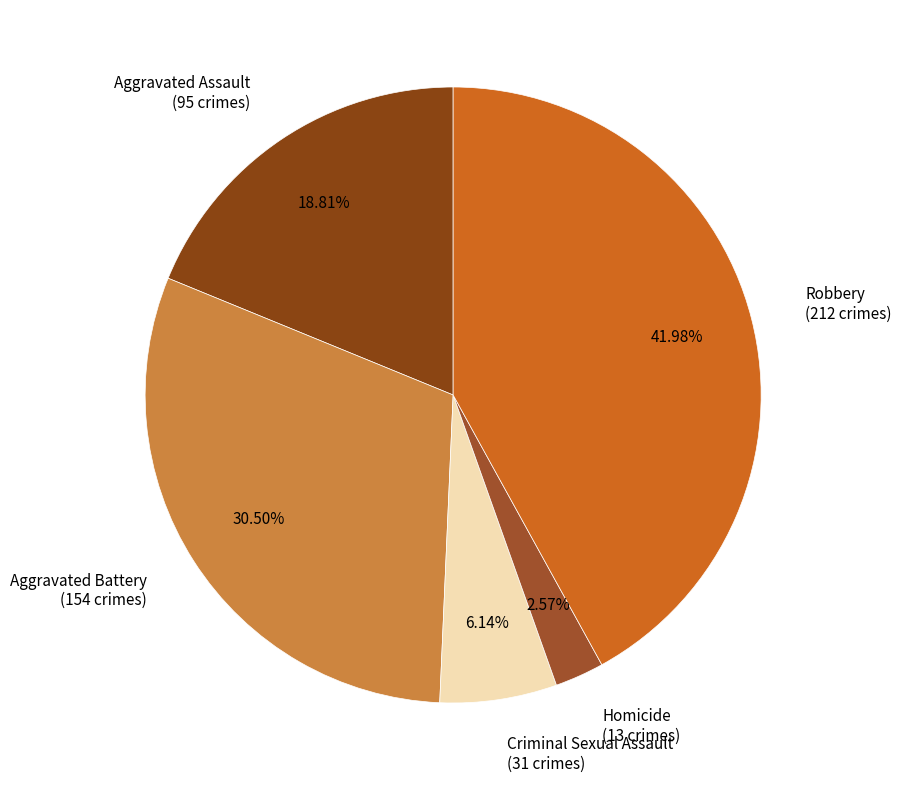

How many segments does this pie chart have?

5